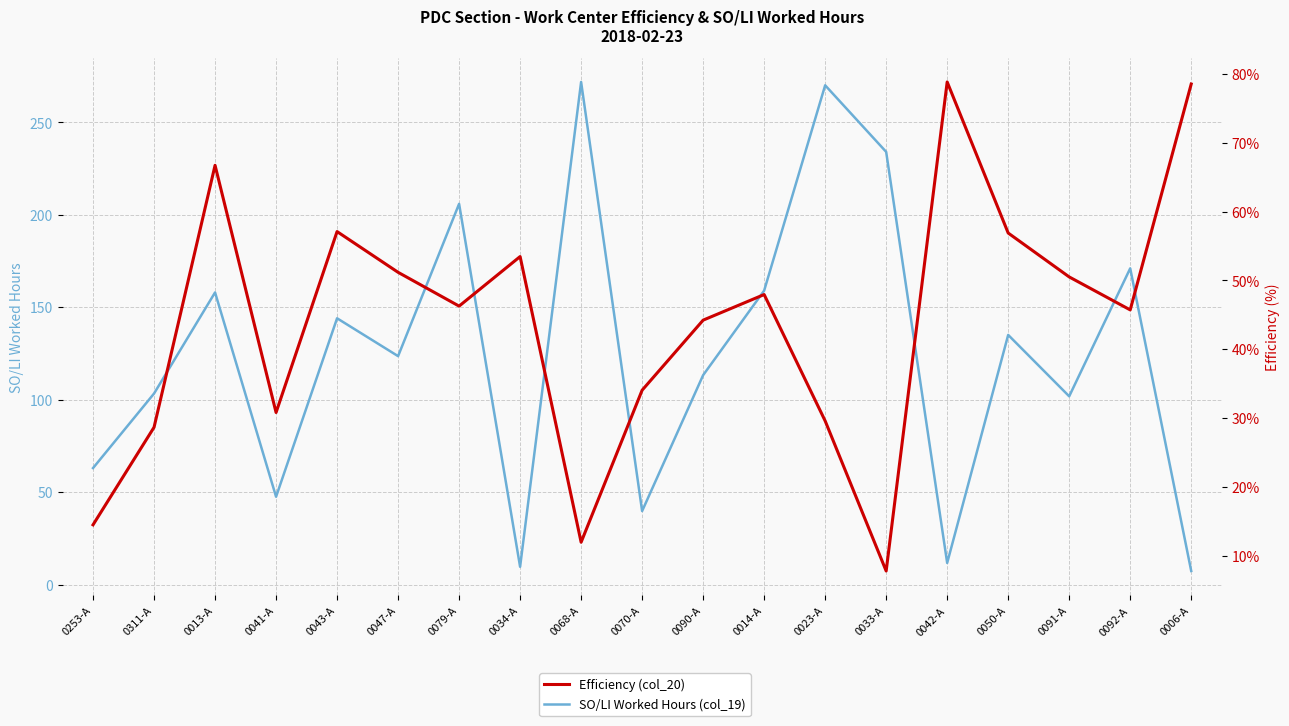

True or false: SO/LI Worked Hours (col_19) and Efficiency (col_20) cross at least once.

True